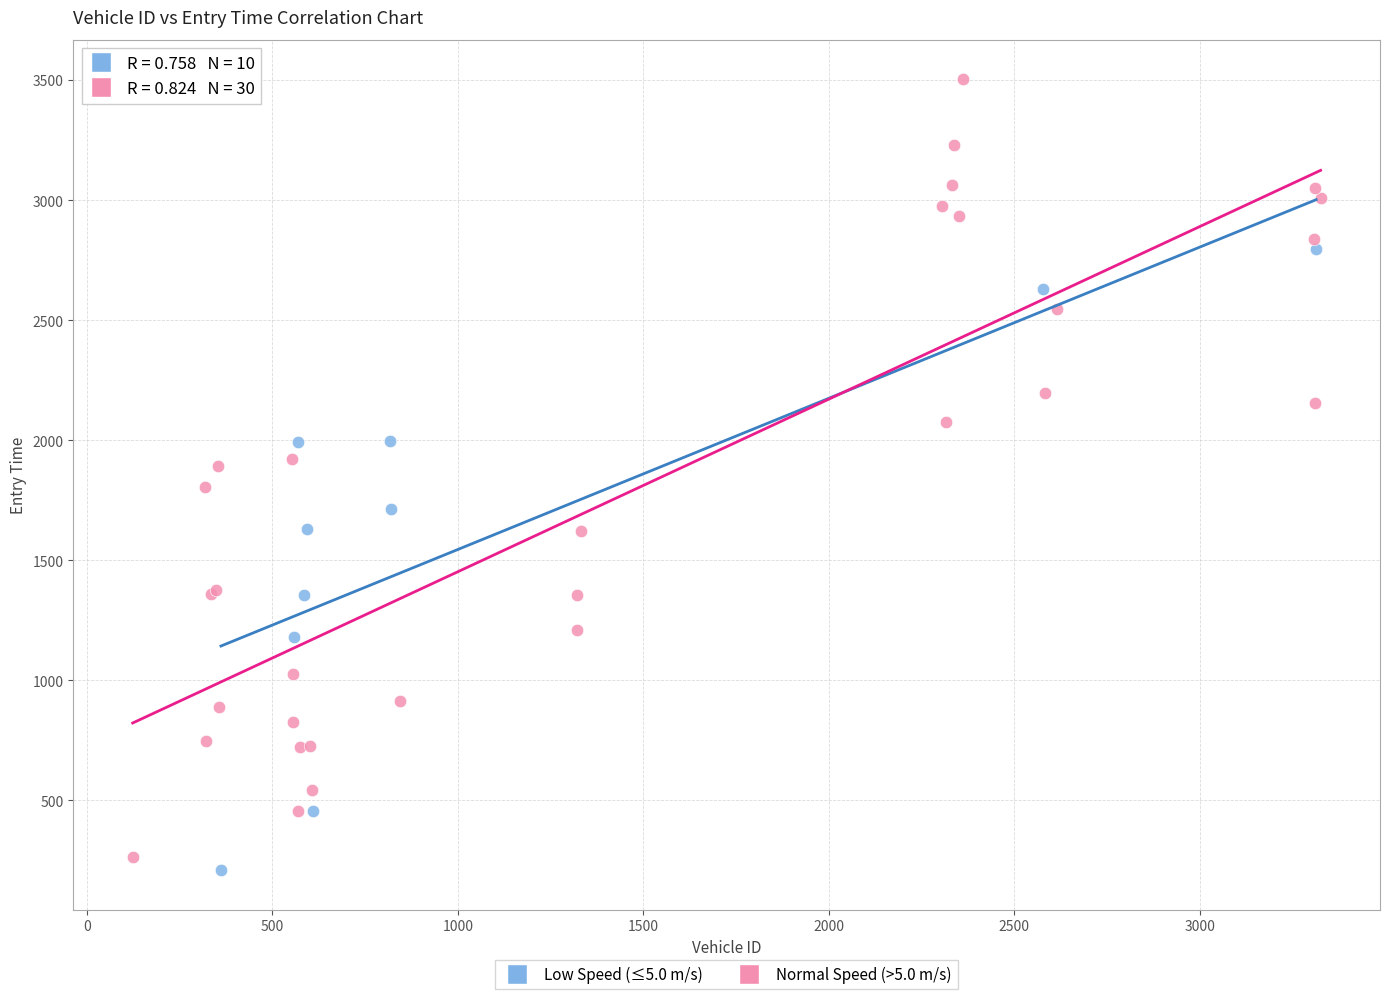

Which series reaches the maximum Y coordinate?

Normal Speed (>5.0 m/s)